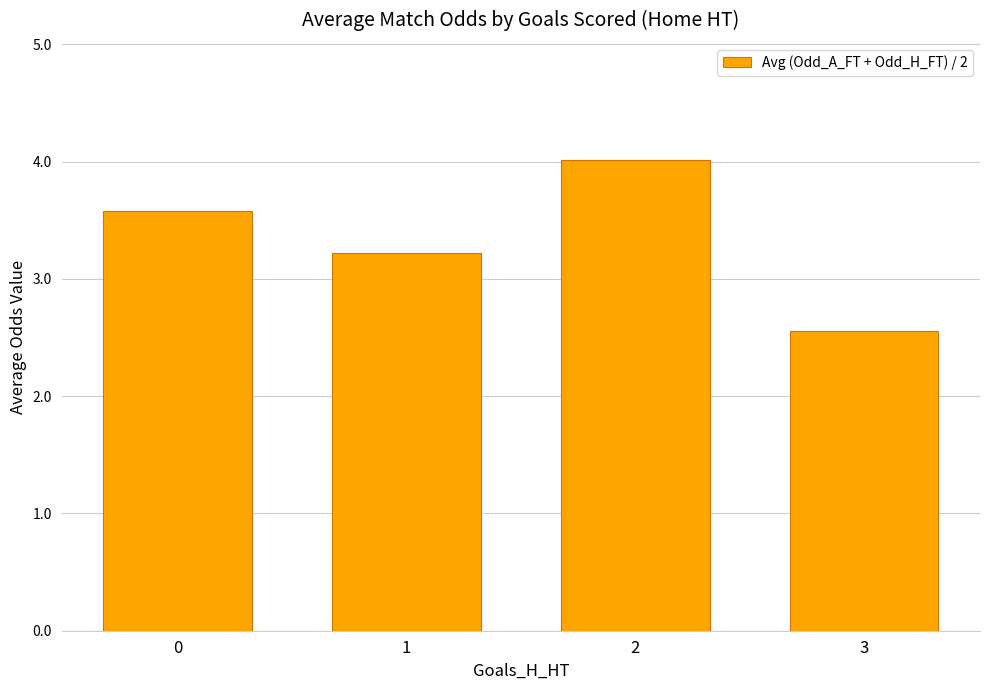

Reading left to right, list all the values displayed in this chart.

0=3.6	1=3.2	2=4.0	3=2.6